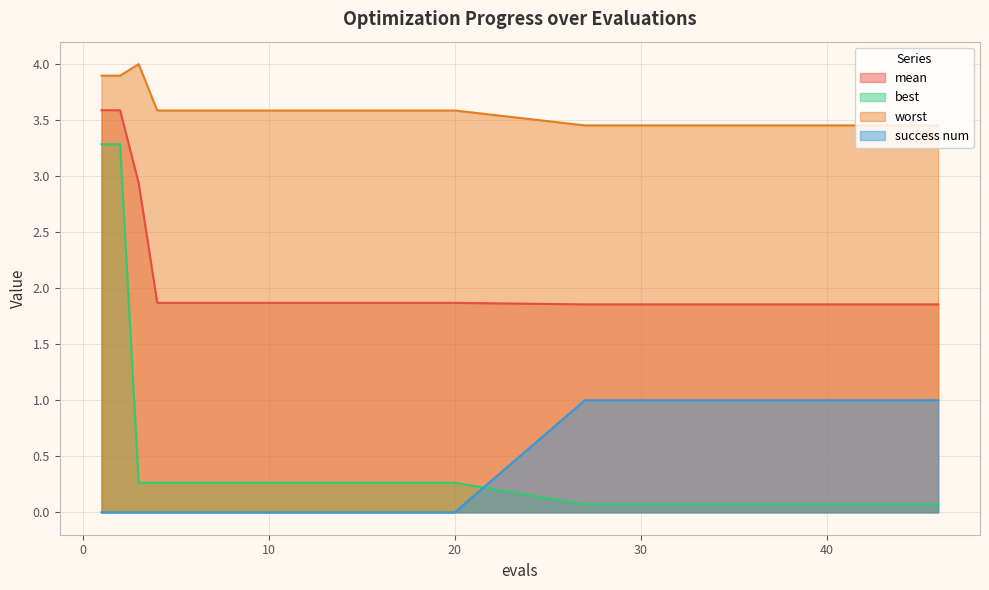

Reading right to left, what are all the values shown in this chart?

mean: 1.9	1.9	1.9	1.9	1.9	1.9	1.9	1.9	1.9	1.9	1.9	1.9	1.9	1.9	1.9	1.9	1.9	1.9	1.9	1.9	1.9	1.9	1.9	1.9	1.9	1.9	1.9	1.9	1.9	1.9	1.9	1.9	1.9	1.9	1.9	1.9	1.9	2.9	3.6	3.6
best: 0.1	0.1	0.1	0.1	0.1	0.1	0.1	0.1	0.1	0.1	0.1	0.1	0.1	0.1	0.1	0.1	0.1	0.1	0.1	0.1	0.3	0.3	0.3	0.3	0.3	0.3	0.3	0.3	0.3	0.3	0.3	0.3	0.3	0.3	0.3	0.3	0.3	0.3	3.3	3.3
worst: 3.5	3.5	3.5	3.5	3.5	3.5	3.5	3.5	3.5	3.5	3.5	3.5	3.5	3.5	3.5	3.5	3.5	3.5	3.5	3.5	3.6	3.6	3.6	3.6	3.6	3.6	3.6	3.6	3.6	3.6	3.6	3.6	3.6	3.6	3.6	3.6	3.6	4.0	3.9	3.9
success num: 1.0	1.0	1.0	1.0	1.0	1.0	1.0	1.0	1.0	1.0	1.0	1.0	1.0	1.0	1.0	1.0	1.0	1.0	1.0	1.0	0.0	0.0	0.0	0.0	0.0	0.0	0.0	0.0	0.0	0.0	0.0	0.0	0.0	0.0	0.0	0.0	0.0	0.0	0.0	0.0